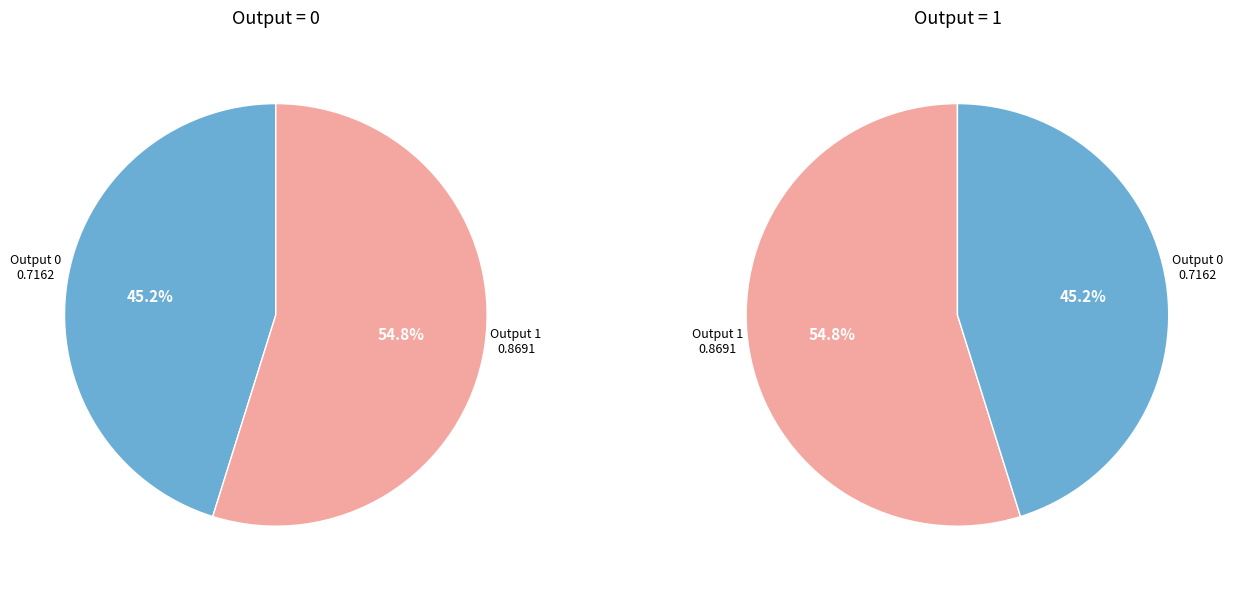

Combined, do 1 and 2 account for over 50%?

Yes